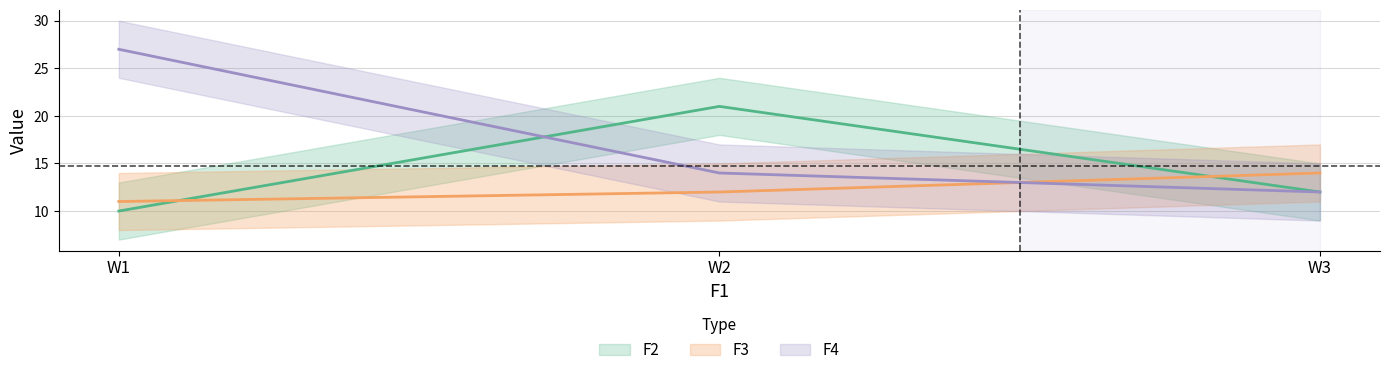

Which series has the largest total across all categories?

F4